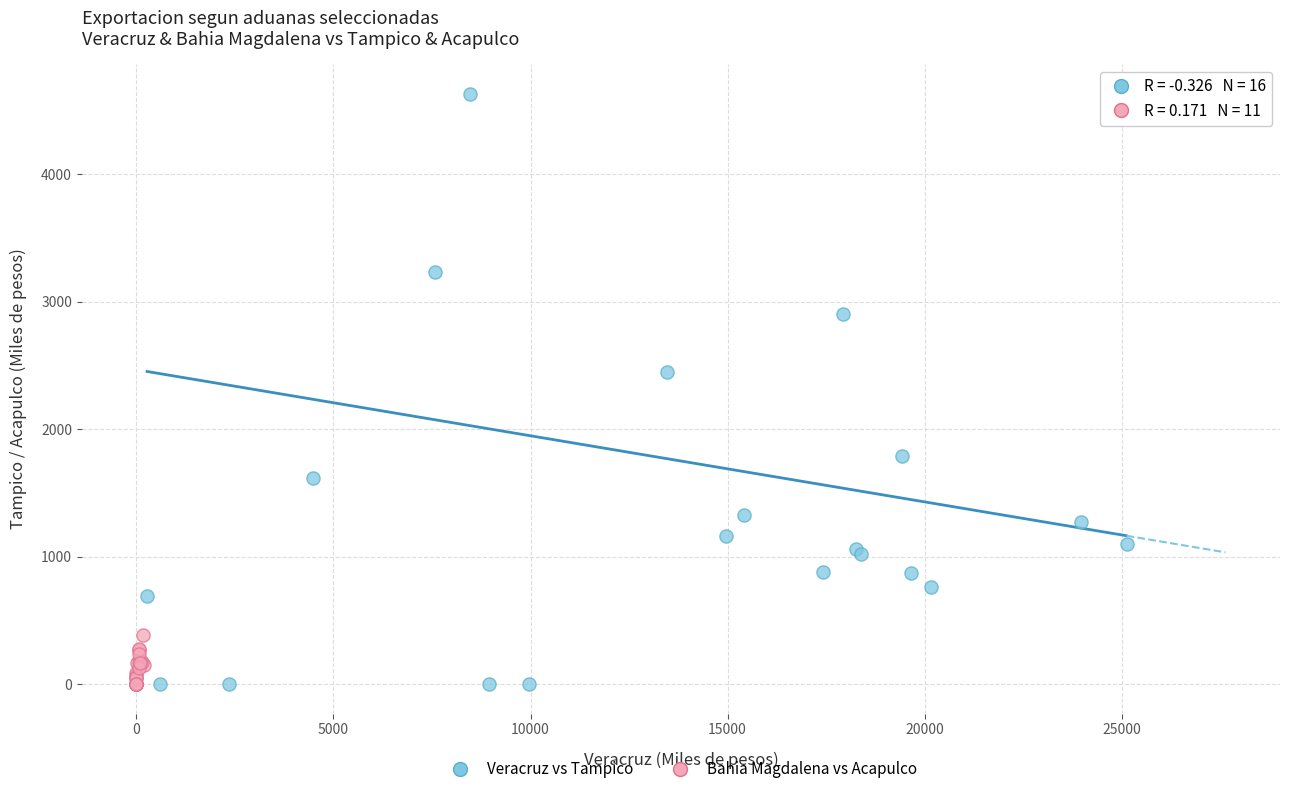

Which series reaches the maximum Y coordinate?

Veracruz vs Tampico